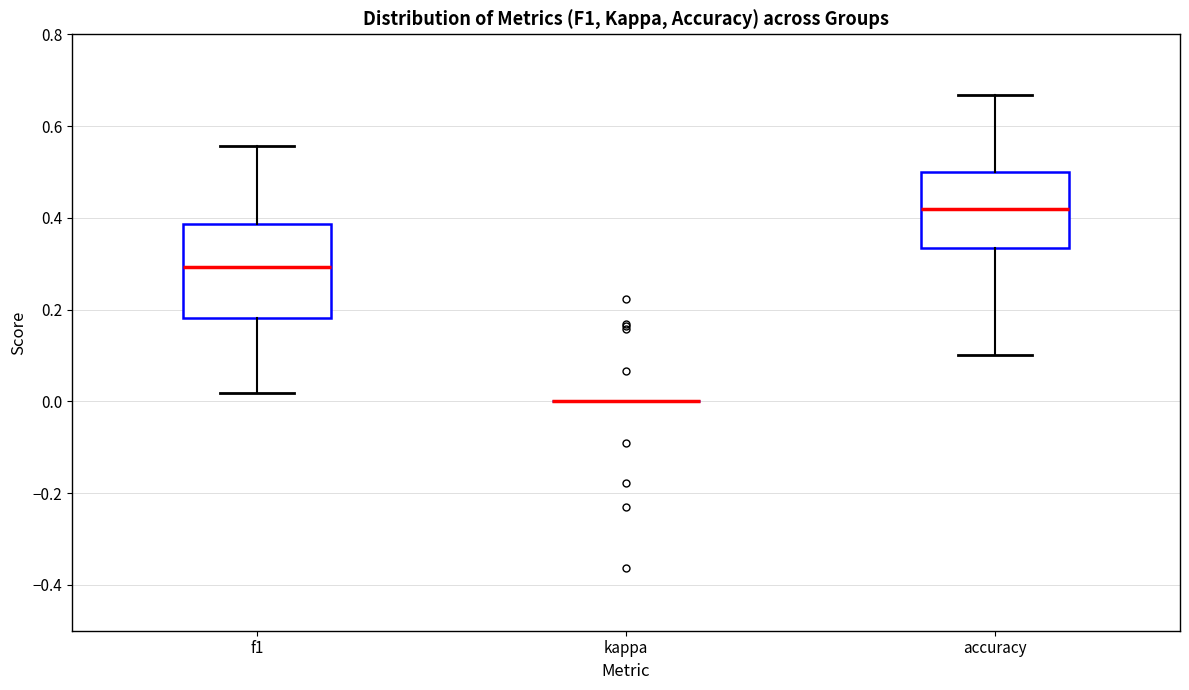

Reading left to right, read every box against the y-axis: the position of its median line, the range the box covers, and the ends of its whiskers. The values are not printed on the chart, so give them approximately, as read against the axis.

f1: median 0.30, box 0.18 to 0.38, whiskers 0.02 to 0.56
kappa: box collapsed to a line at 0.00, whiskers 0.00 to 0.00
accuracy: median 0.42, box 0.34 to 0.50, whiskers 0.10 to 0.66